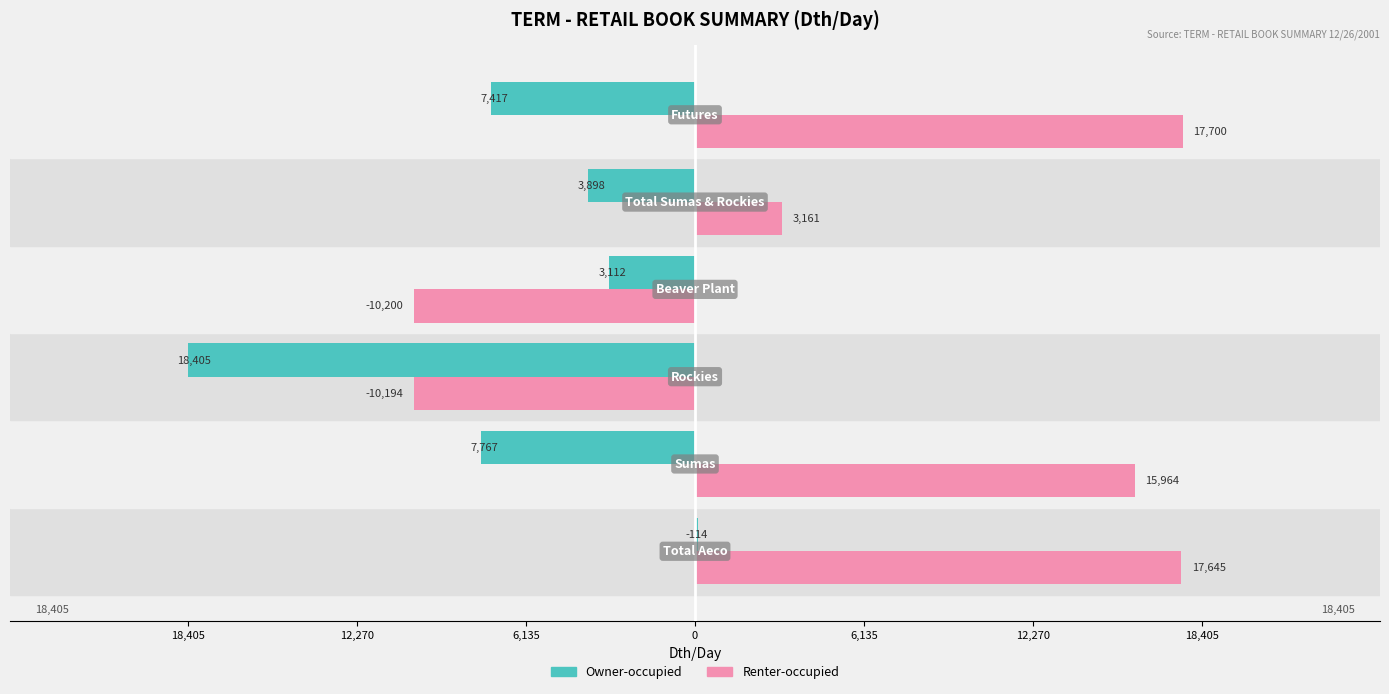

What are all the series names shown in the legend?

Owner-occupied, Renter-occupied